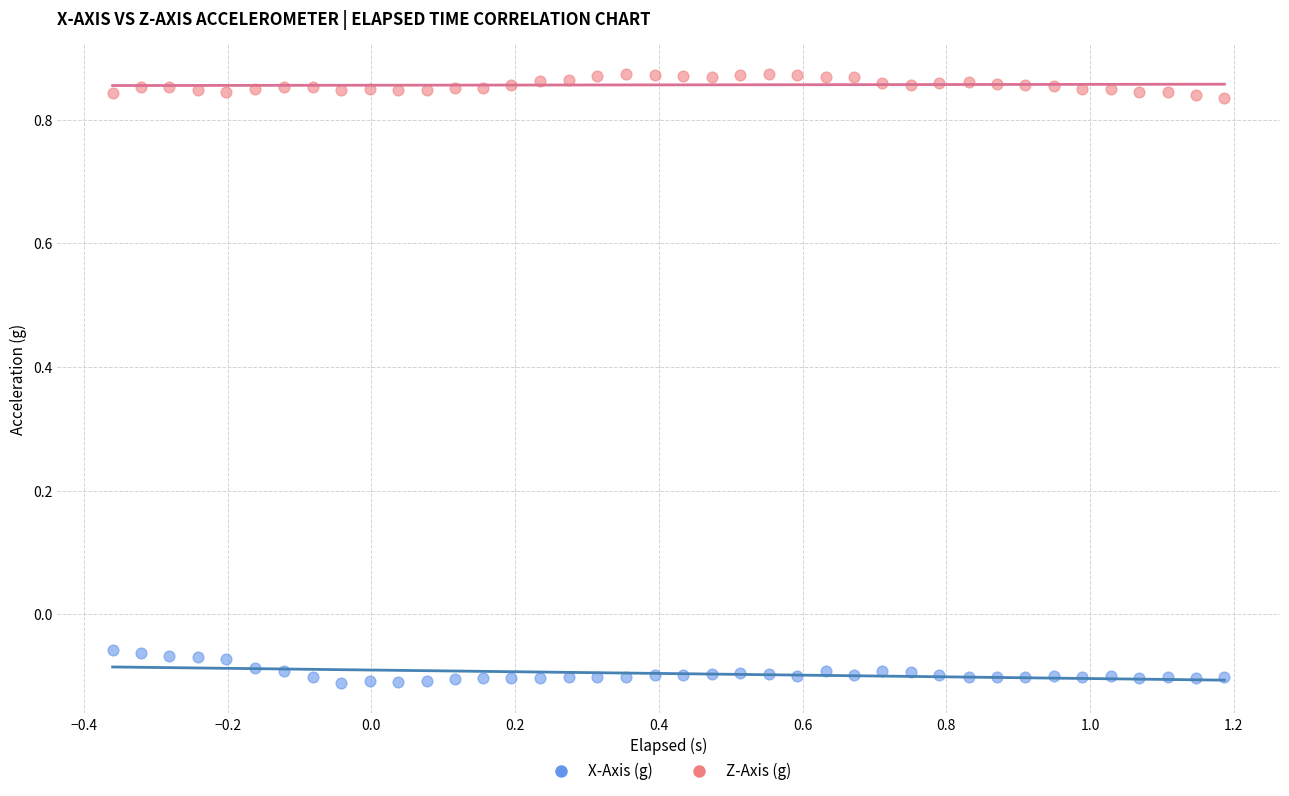

Which series contains the lowest Y value?

X-Axis (g)